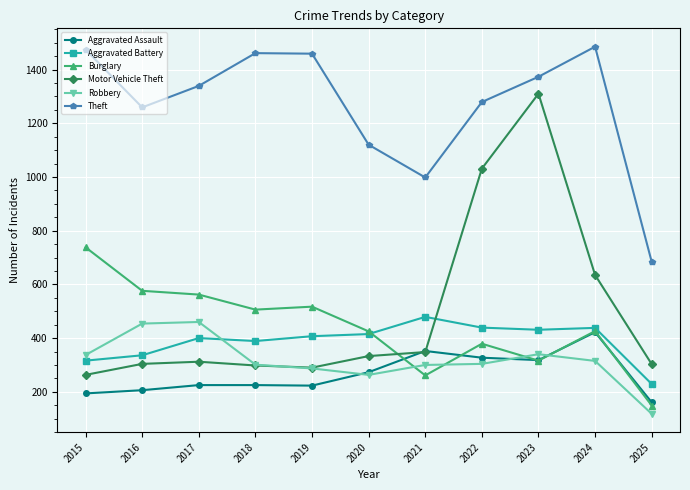

Does the chart have visible grid lines?

Yes